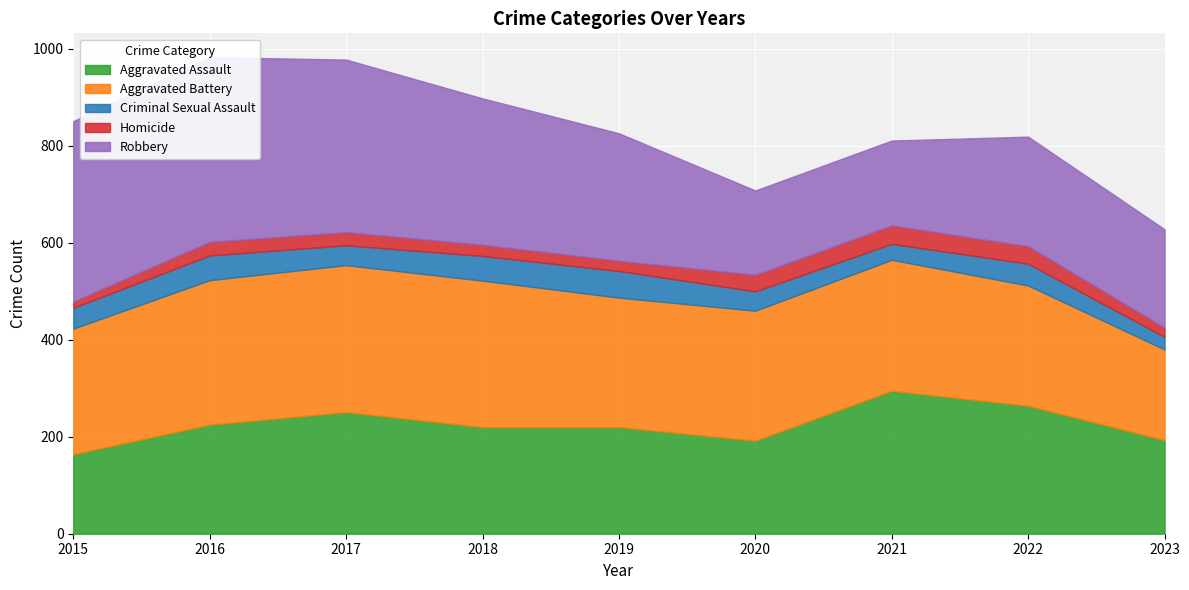

List the series in order of their peak value, lowest first.

Homicide, Criminal Sexual Assault, Aggravated Assault, Aggravated Battery, Robbery